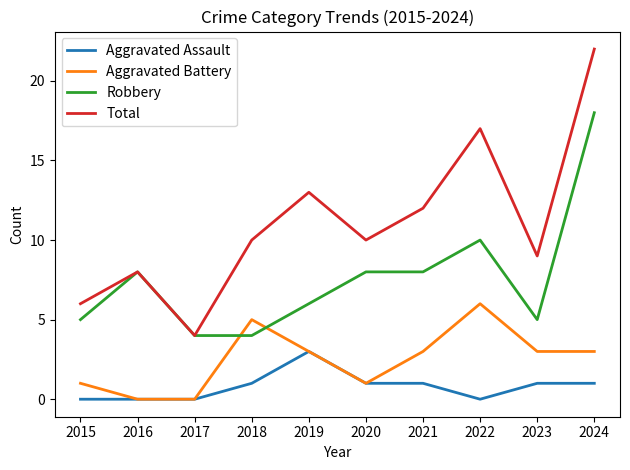

List the series in order of their overall mean, lowest first.

Aggravated Assault, Aggravated Battery, Robbery, Total